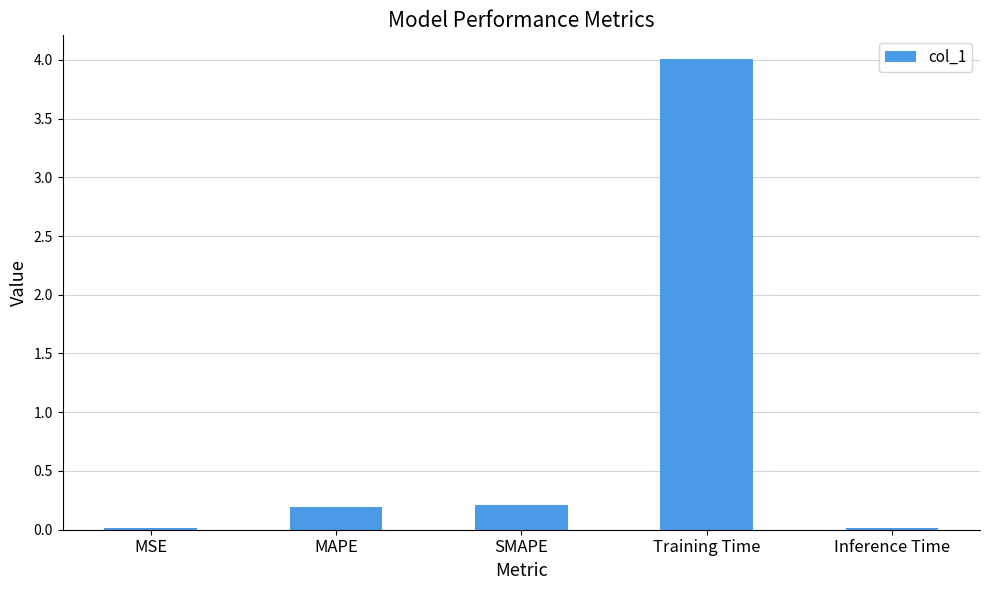

Between Inference Time and MAPE, which is larger?

MAPE